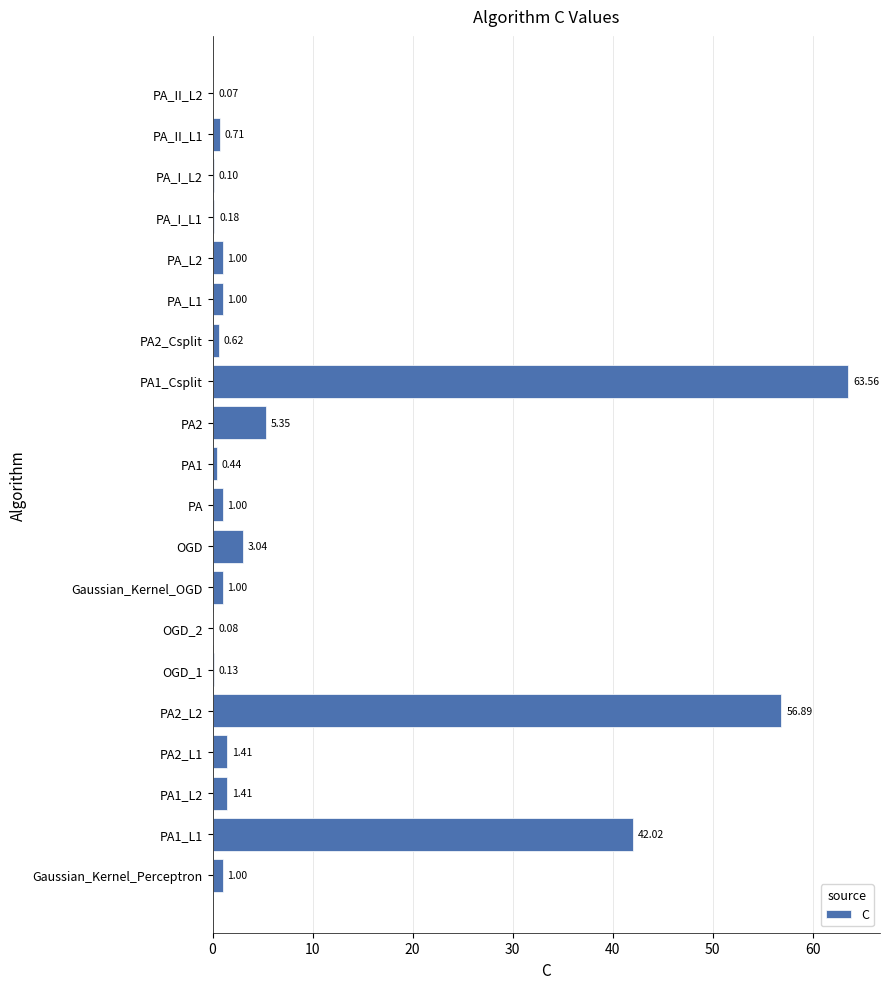

What is the change in value from Gaussian_Kernel_Perceptron to OGD_1?

-0.9